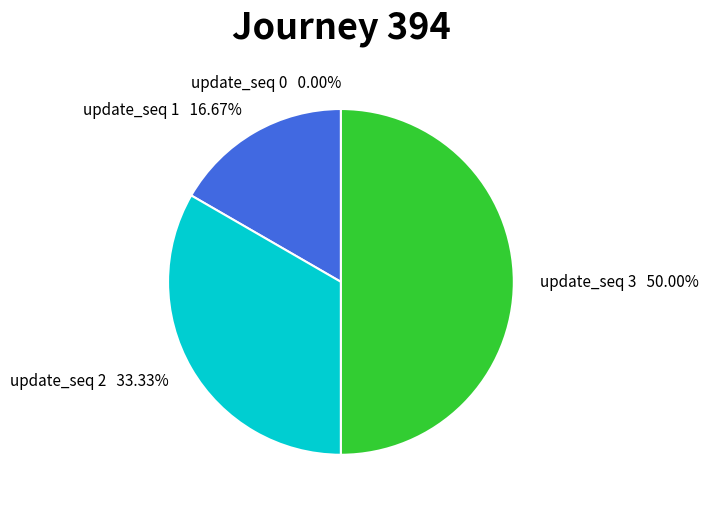

To the nearest percent, what percentage of the pie is 3?

50%